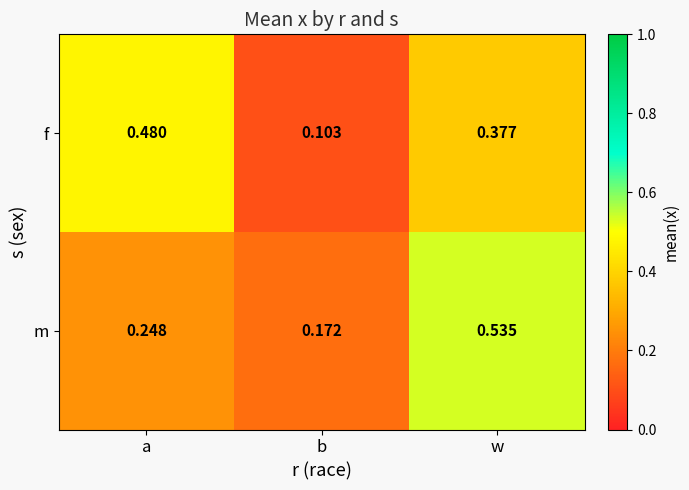

At which label does f reach its minimum?

b